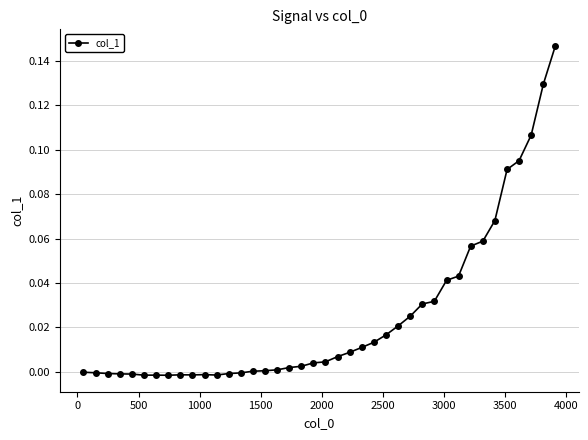

True or false: the data has more than 0 interior local peaks.

True